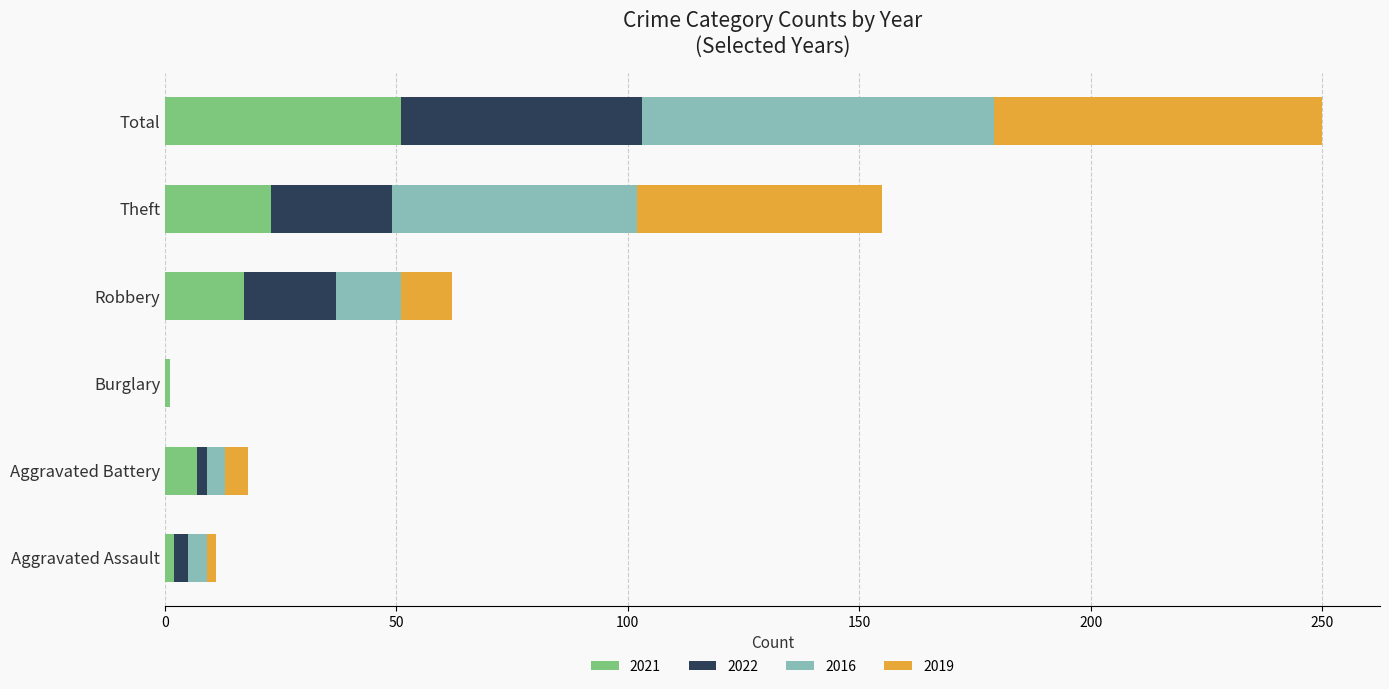

True or false: 2021 has a value of 7 at Aggravated Battery.

True